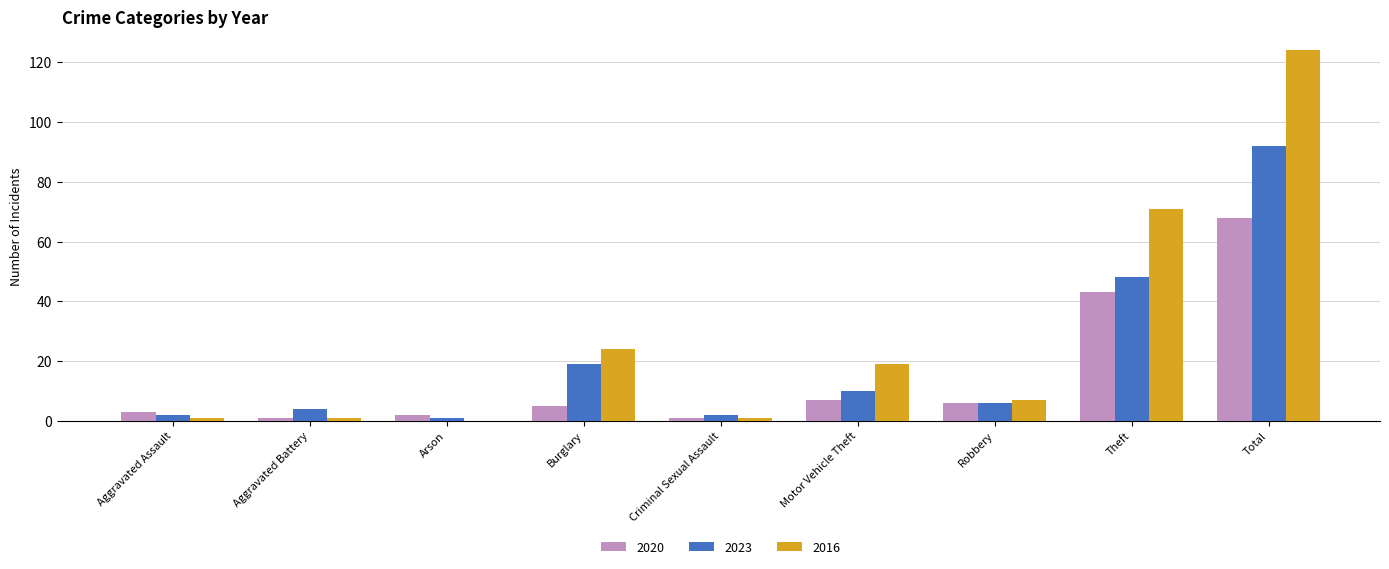

The 2016 series shows 71 at Theft. True or false?

True